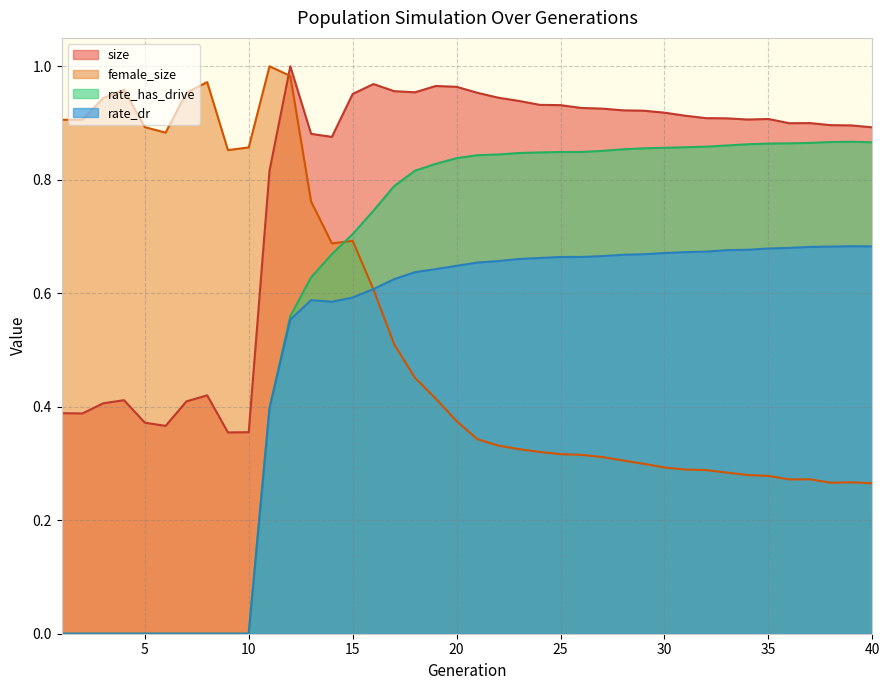

Which category has the lowest value in the rate_has_drive series?

1